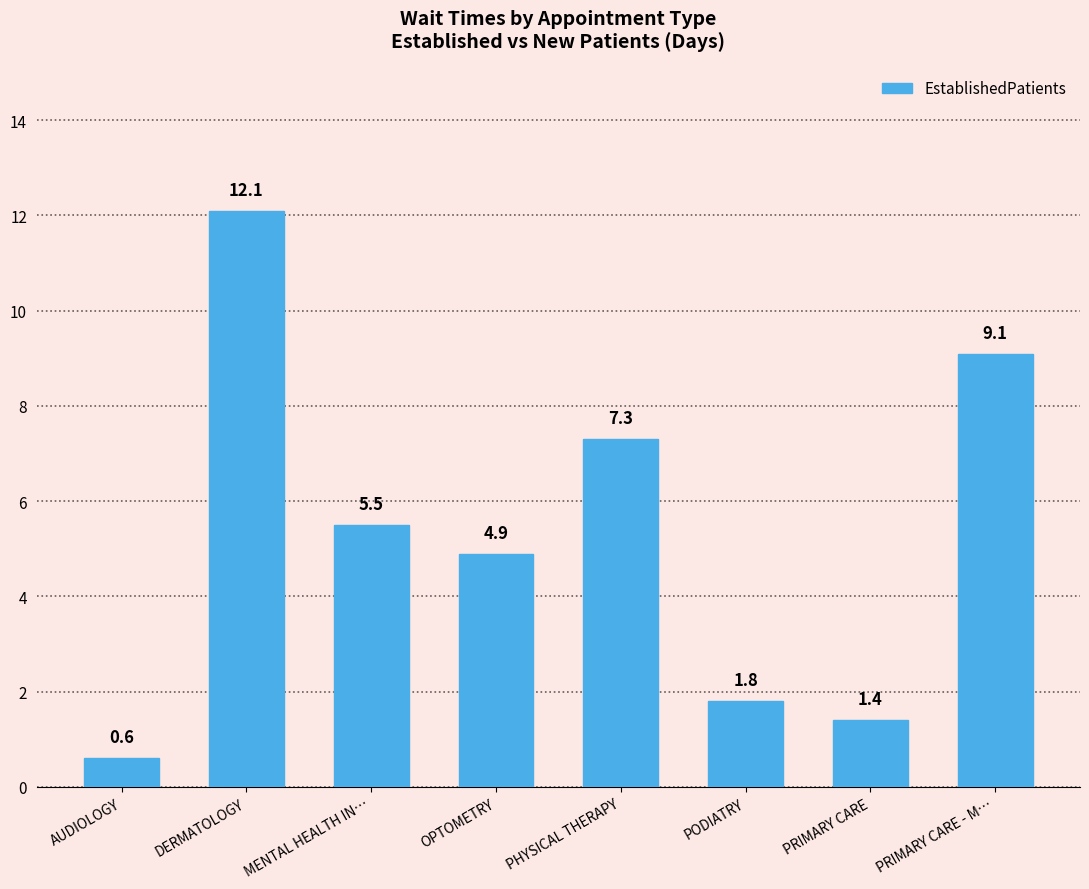

Reading left to right, what are all the values shown in this chart?

AUDIOLOGY=0.6	DERMATOLOGY=12.1	MENTAL HEALTH IN…=5.5	OPTOMETRY=4.9	PHYSICAL THERAPY=7.3	PODIATRY=1.8	PRIMARY CARE=1.4	PRIMARY CARE - M…=9.1